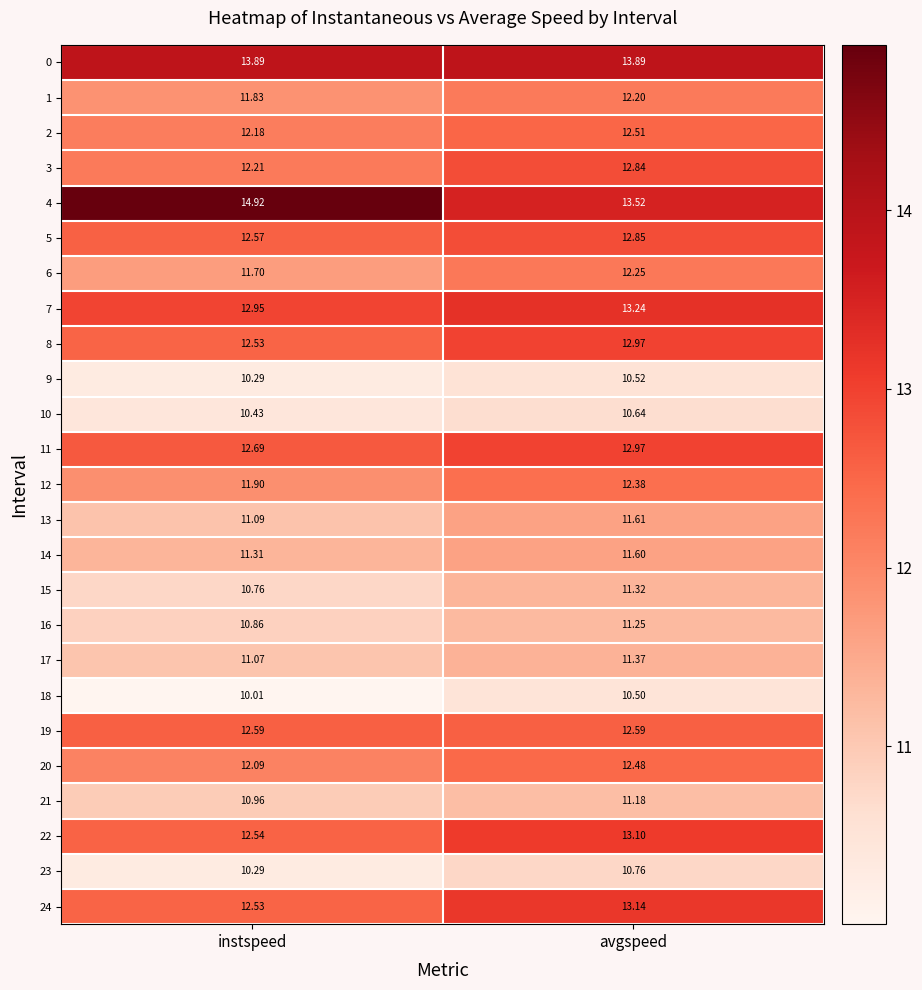

Which series has the widest spread of values?

4